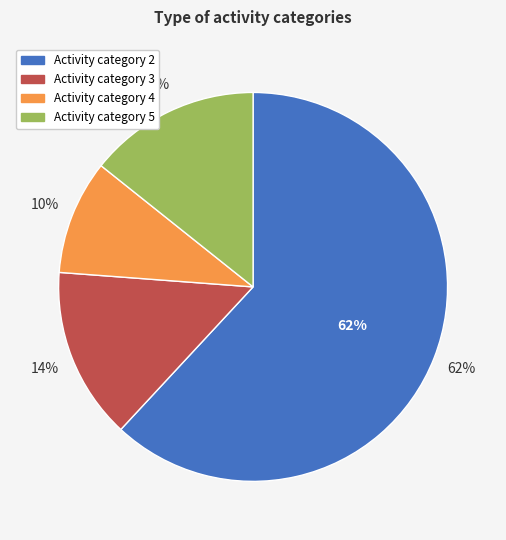

To the nearest percent, what percentage of the pie is 5?

14%